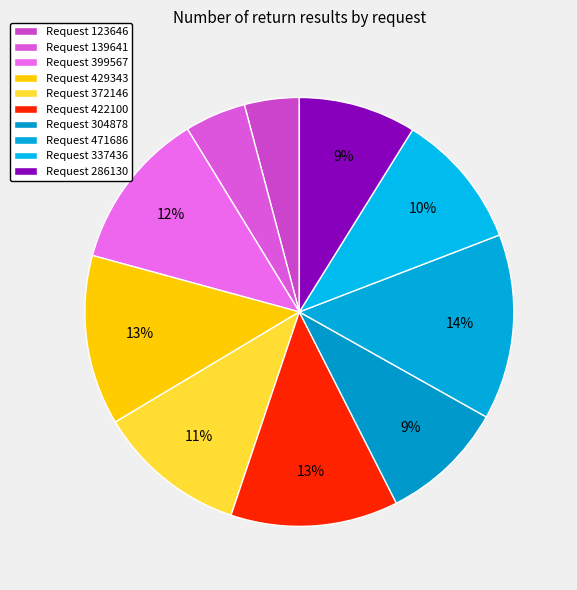

Is there a majority slice in this chart?

No